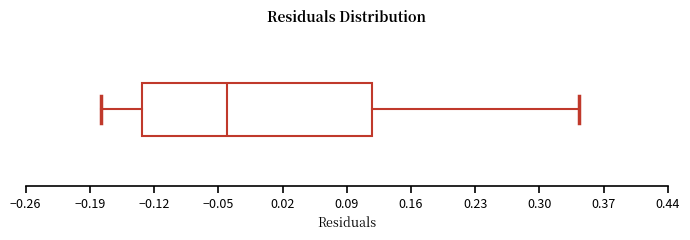

Read this box plot against the x-axis: the position of the median line, the range covered by the box, and the ends of both whiskers. The values are not printed on the chart, so give them approximately, as read against the axis.

median -0.04, box -0.13 to 0.12, whiskers -0.18 to 0.34